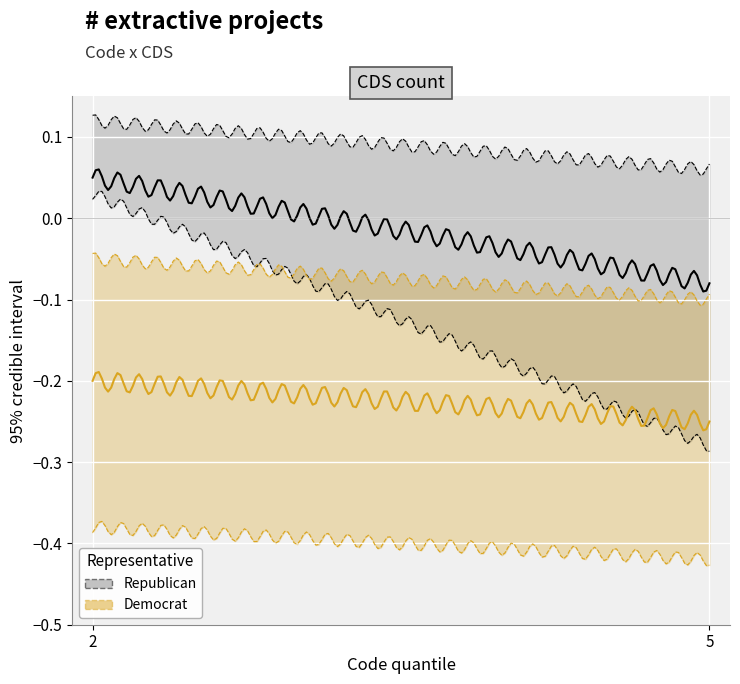

At how many categories does at least one series exceed 0?

2